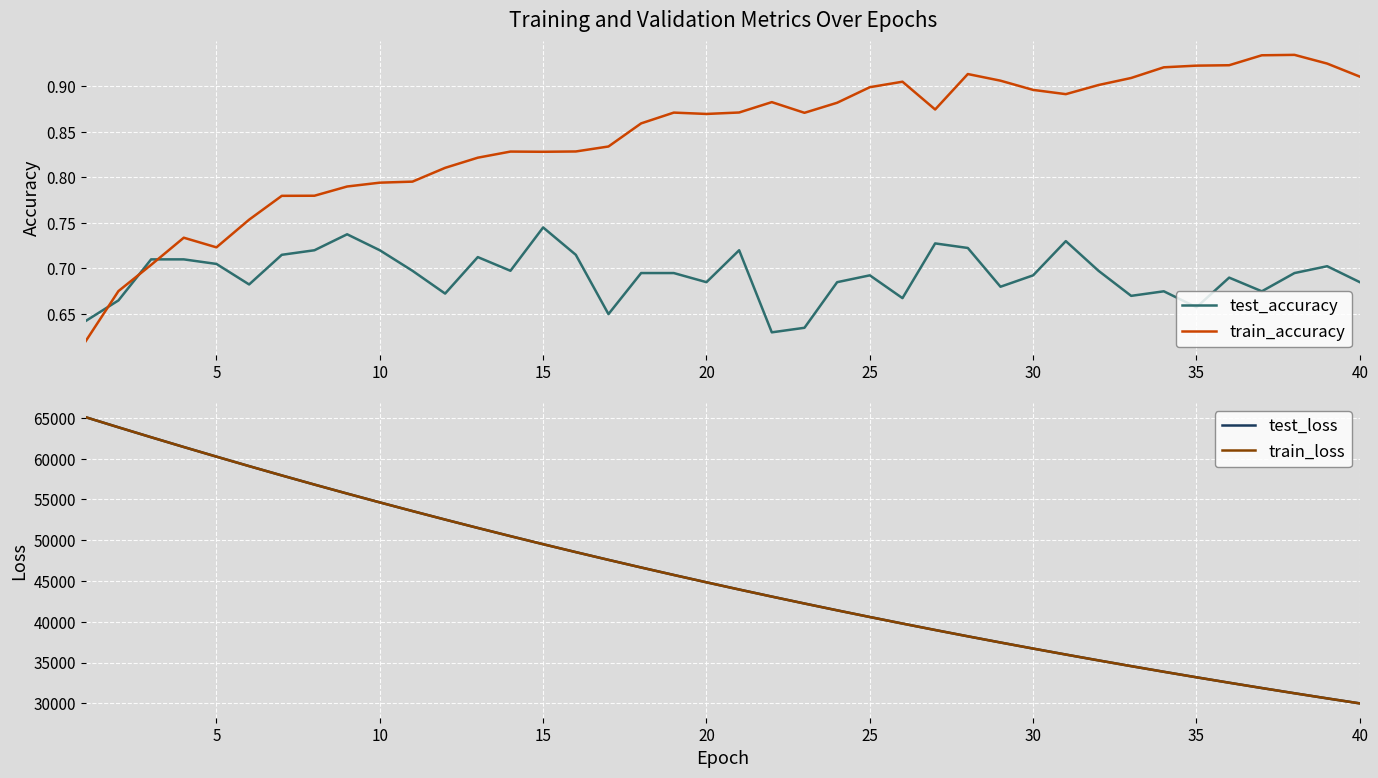

Which category has the highest value in the test_accuracy series?

15